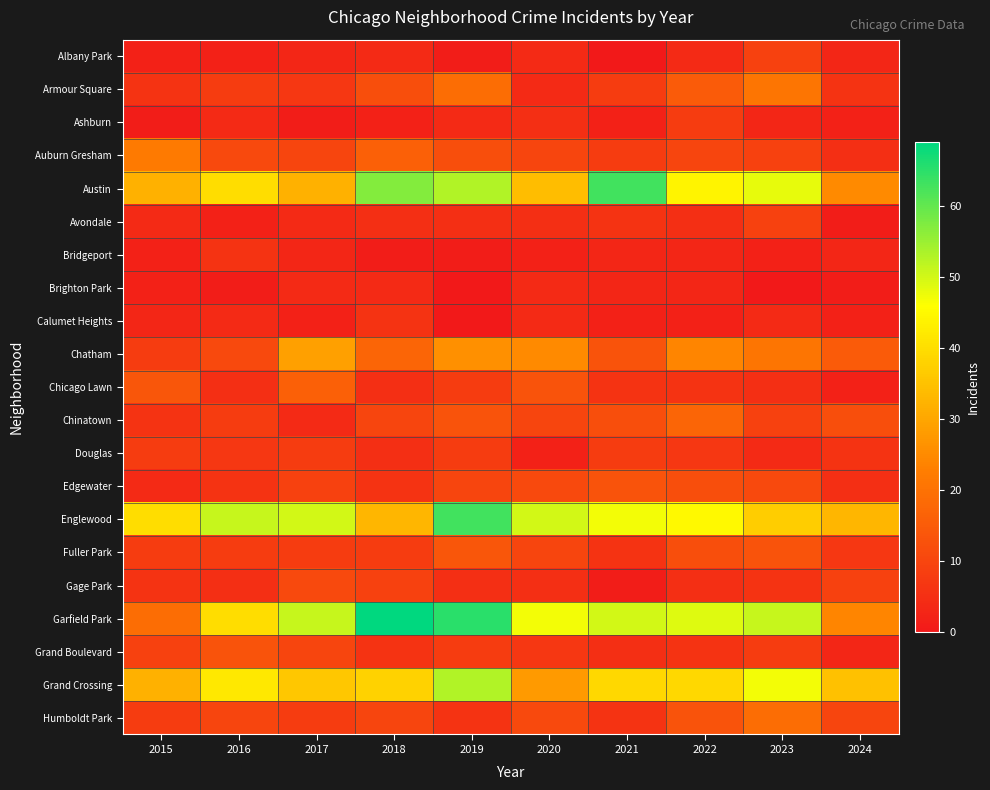

At which category is the sum across all series the highest?

2019